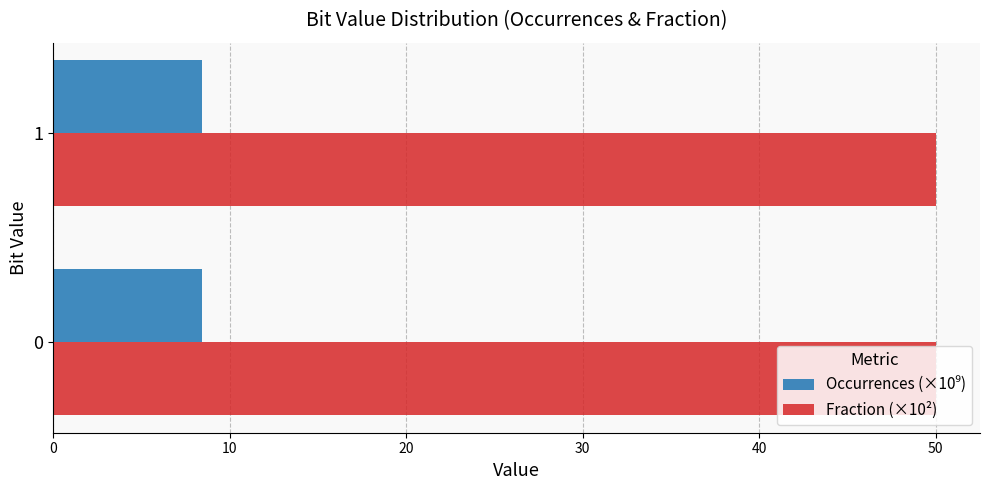

The Fraction (×10²) series shows 50.0 at 0. True or false?

True